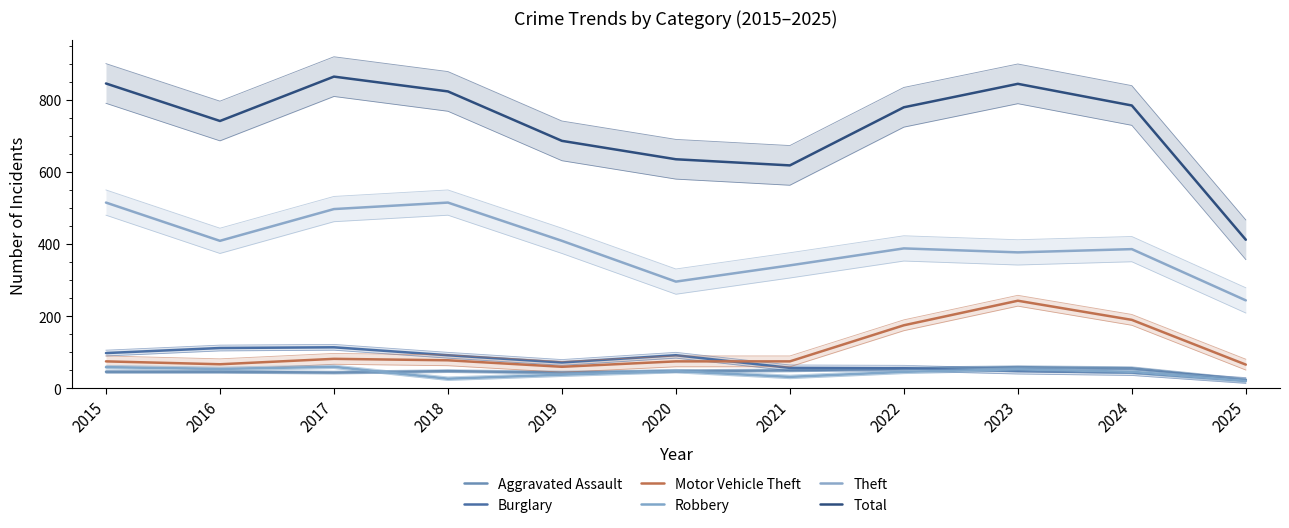

Which has a higher value, 2025 or 2017?

2017